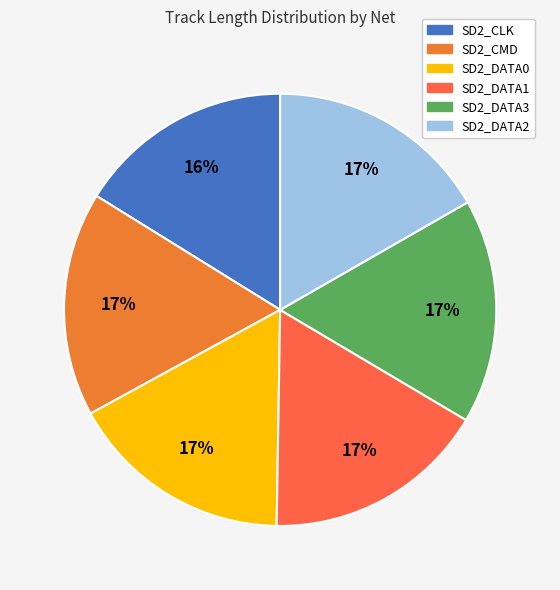

Is SD2_DATA1 the majority of the pie?

No